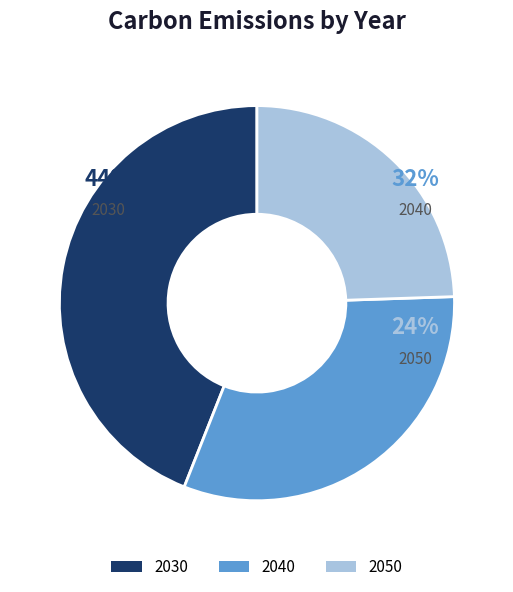

How many segments does this pie chart have?

3